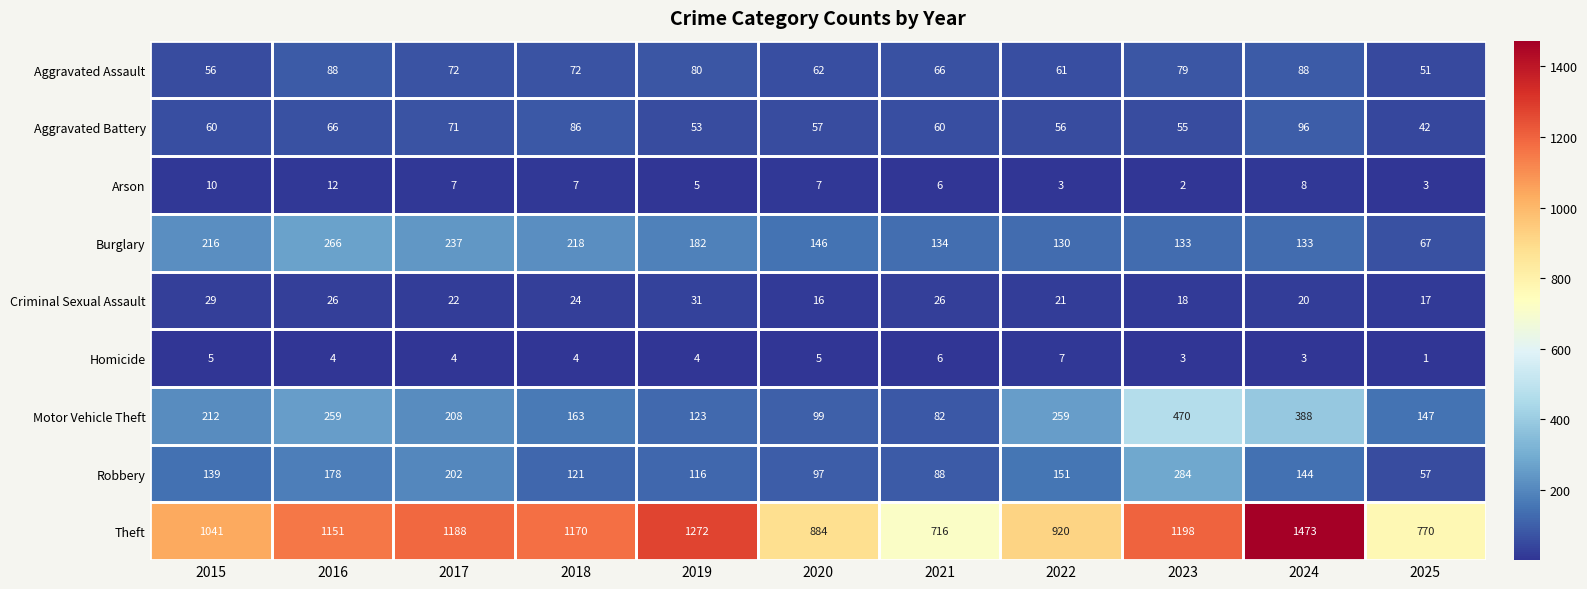

At which category is the sum across all series the highest?

2024